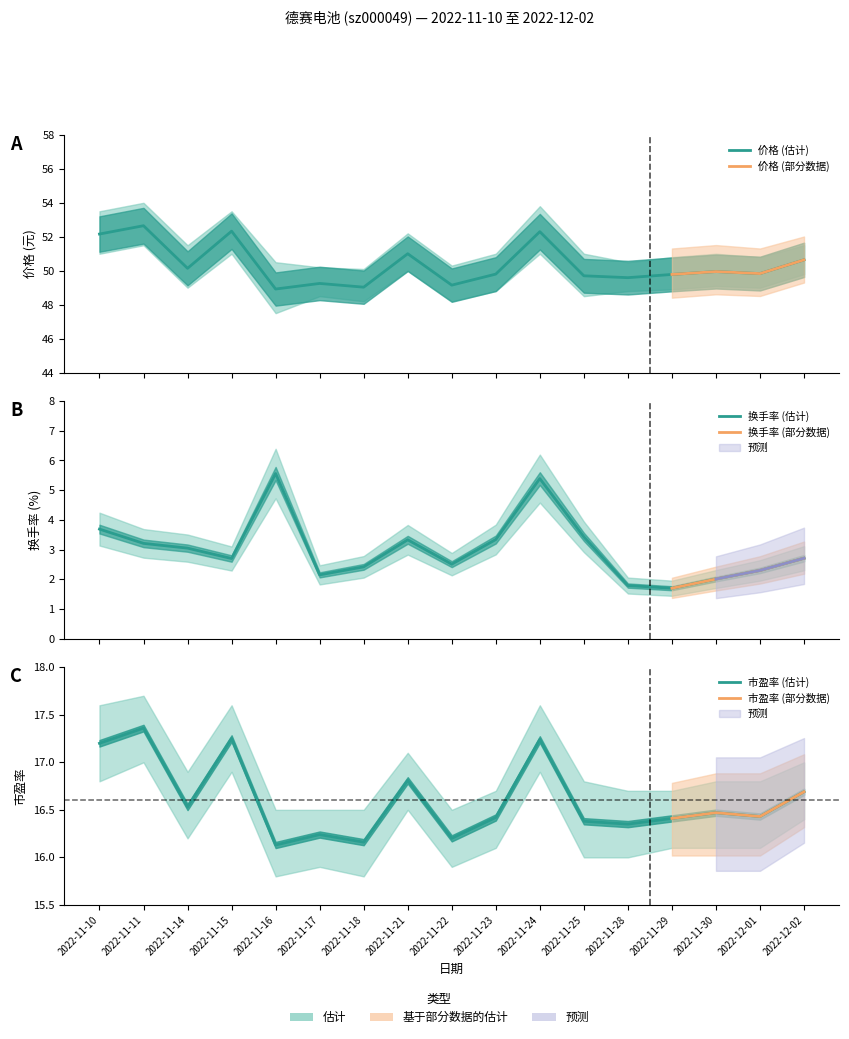

How many interior local valleys does the 市盈率 series have?

6